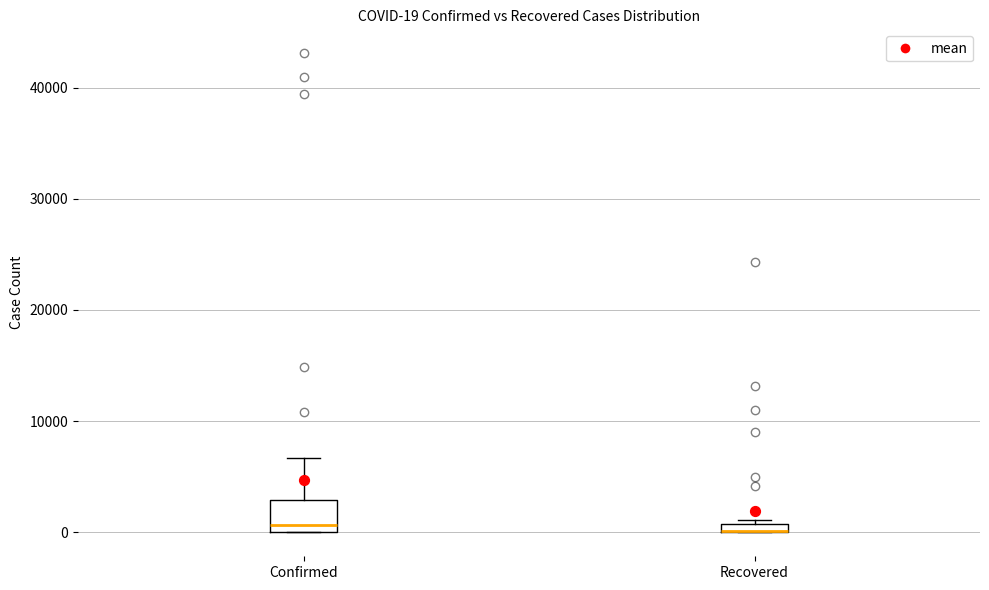

Which box is the tallest, from its lower edge to its upper edge?

Confirmed